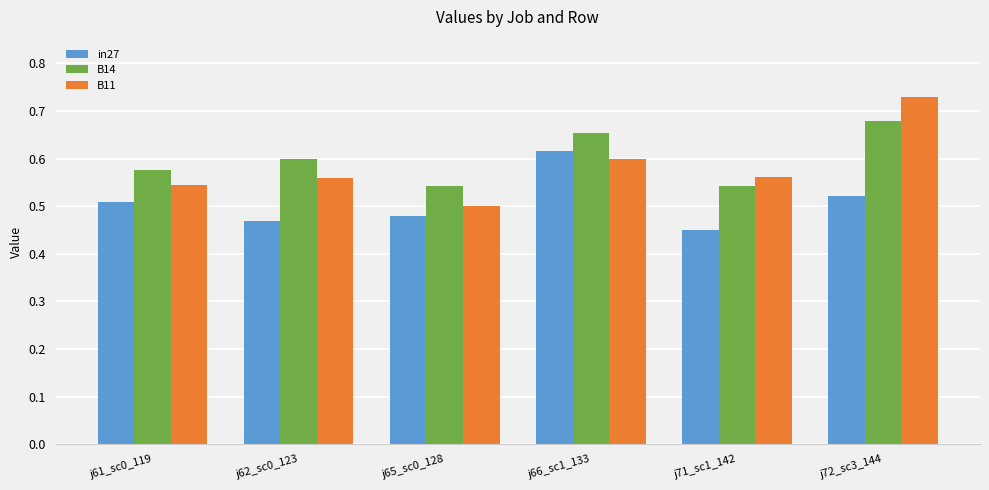

What is the spread (max minus min) of values at j71_sc1_142?

0.1